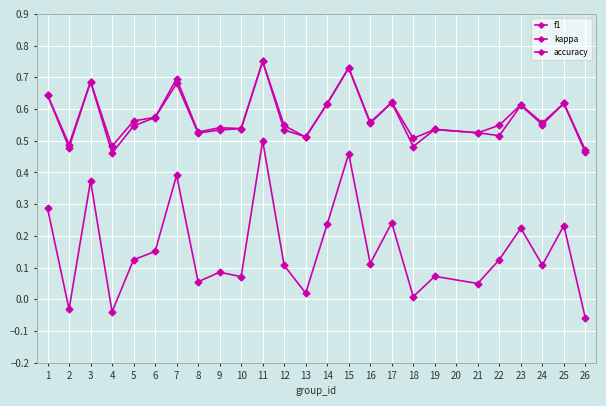

How many series are shown in this chart?

3